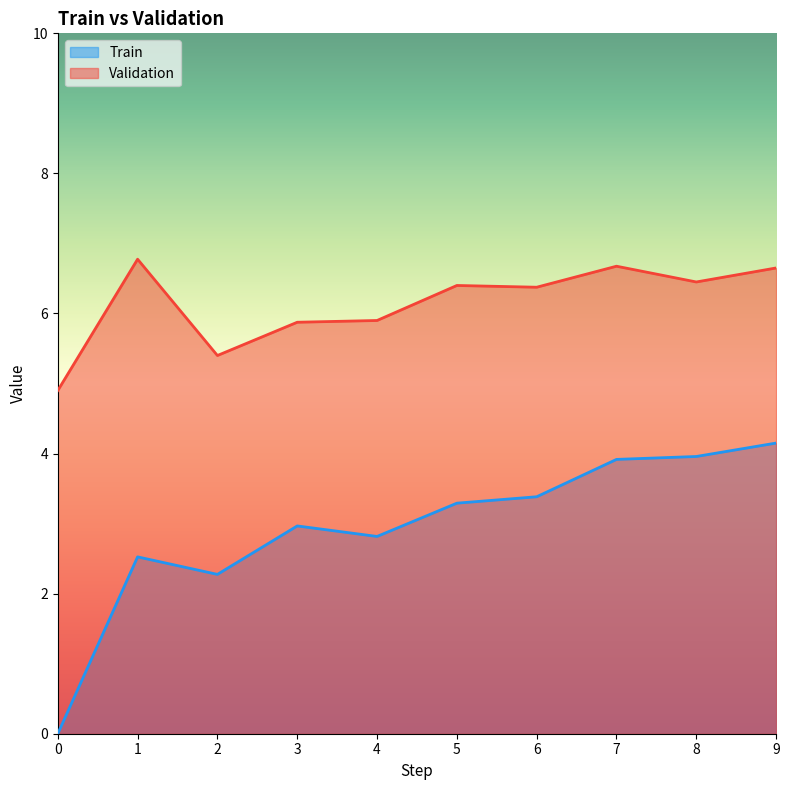

How many lines are shown in the chart?

2